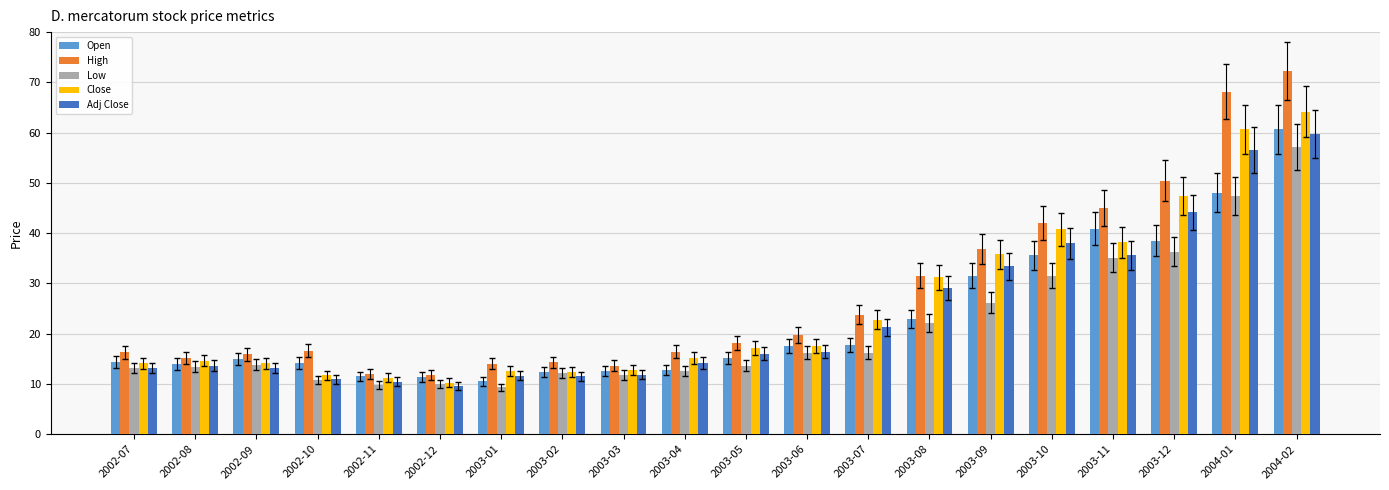

Is the value of High at 2002-08 greater than the value of Open at 2003-01?

Yes